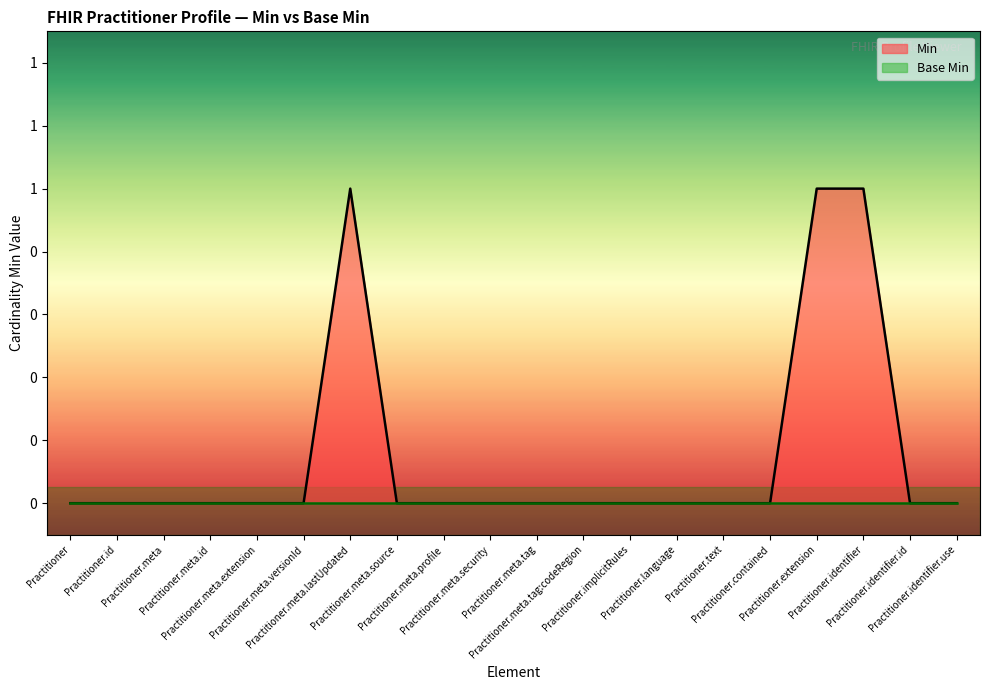

Reading left to right, list all the values displayed in this chart.

0	0	0	0	0	0	1	0	0	0	0	0	0	0	0	0	1	1	0	0